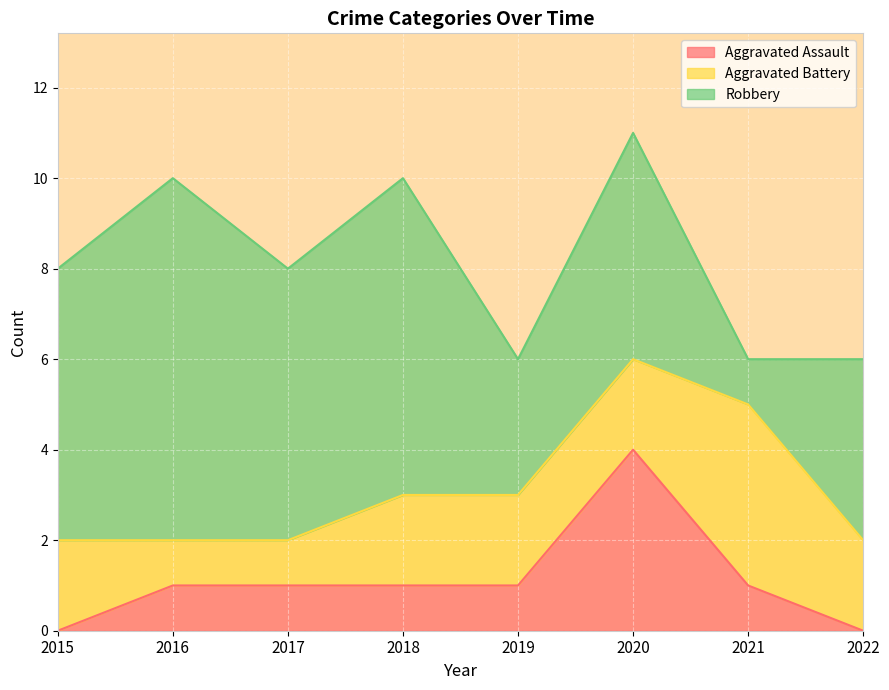

At which category is the sum across all series the highest?

2020